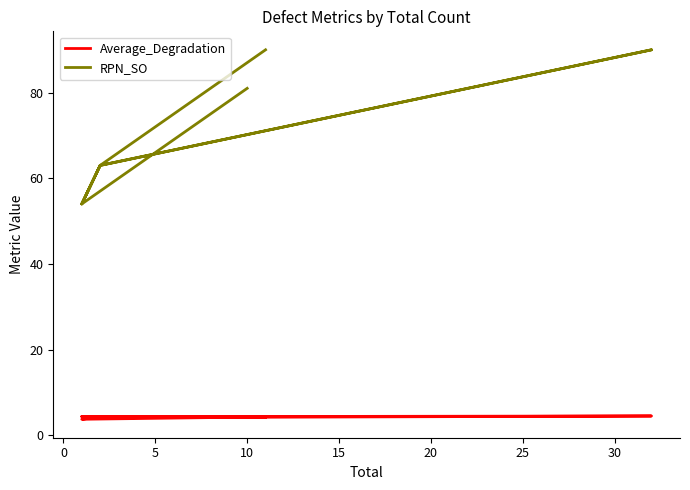

How many values in the RPN_SO series are below 63?

2